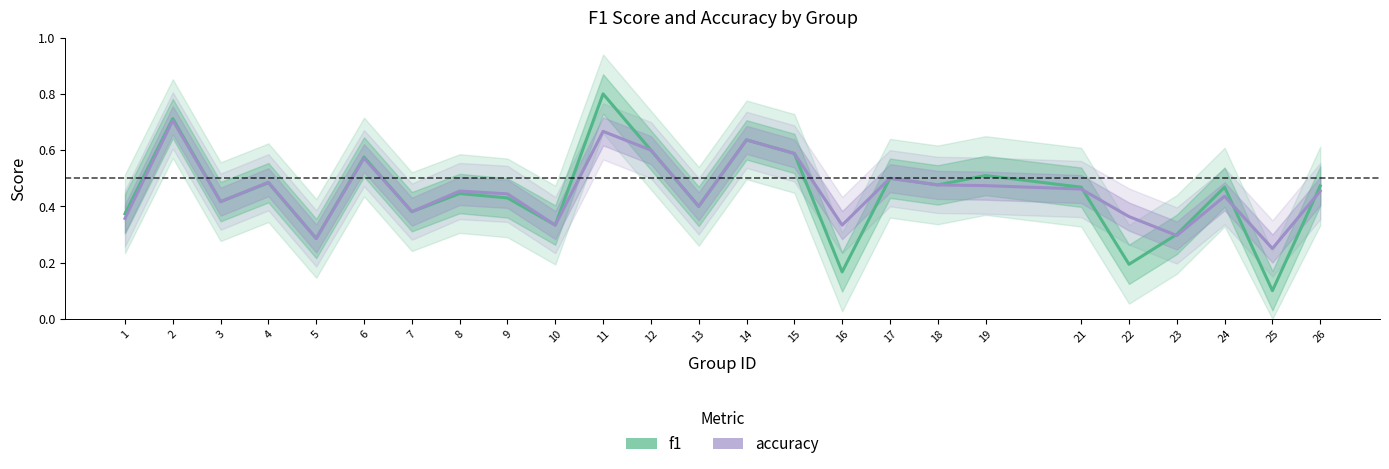

Reading right to left, transcribe all the data shown in this chart.

f1: 26=0.5	25=0.1	24=0.5	23=0.3	22=0.2	21=0.5	19=0.5	18=0.5	17=0.5	16=0.2	15=0.6	14=0.6	13=0.4	12=0.6	11=0.8	10=0.3	9=0.4	8=0.4	7=0.4	6=0.6	5=0.3	4=0.5	3=0.4	2=0.7	1=0.4
accuracy: 26=0.5	25=0.2	24=0.4	23=0.3	22=0.4	21=0.5	19=0.5	18=0.5	17=0.5	16=0.3	15=0.6	14=0.6	13=0.4	12=0.6	11=0.7	10=0.3	9=0.4	8=0.5	7=0.4	6=0.6	5=0.3	4=0.5	3=0.4	2=0.7	1=0.4